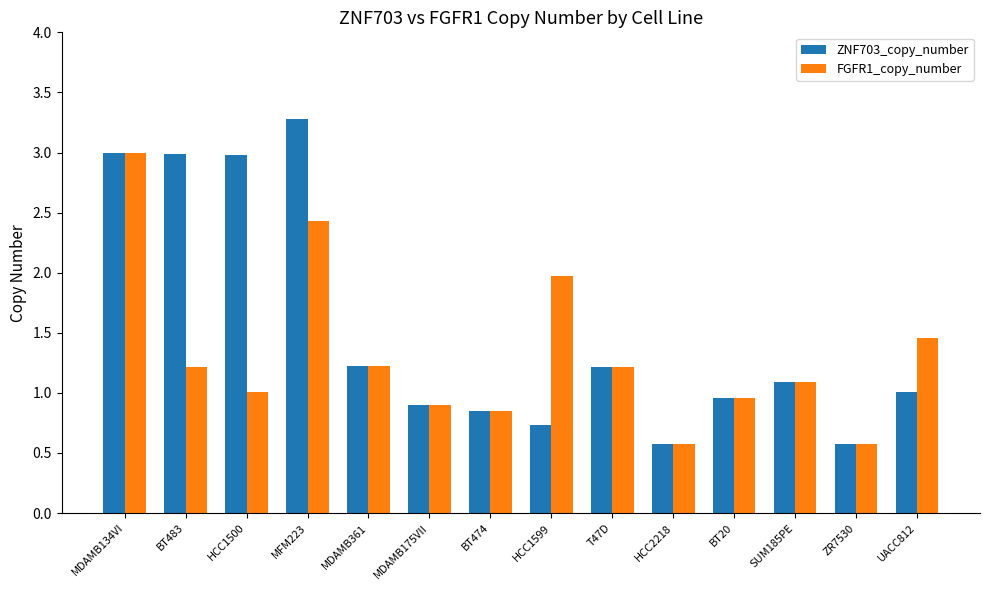

Where does the ZNF703_copy_number series first go above 1?

MDAMB134VI